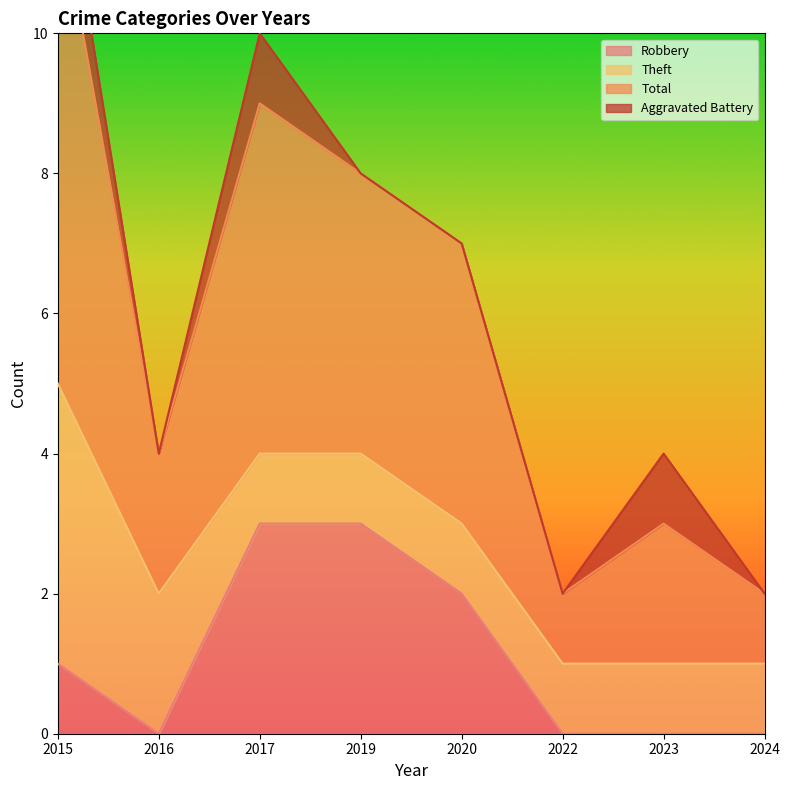

True or false: Robbery has more than 2 points higher than both neighbors.

False